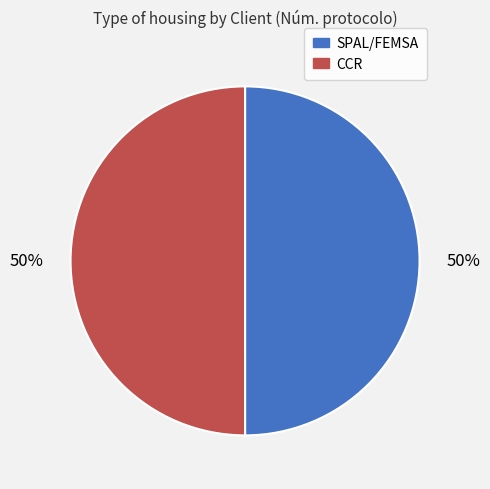

Is it true that CCR is 44% of the pie?

False